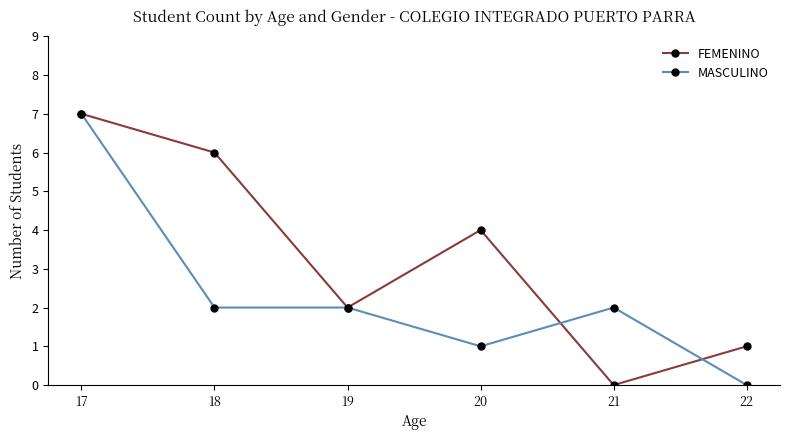

What is the total value across all series at 21?

2